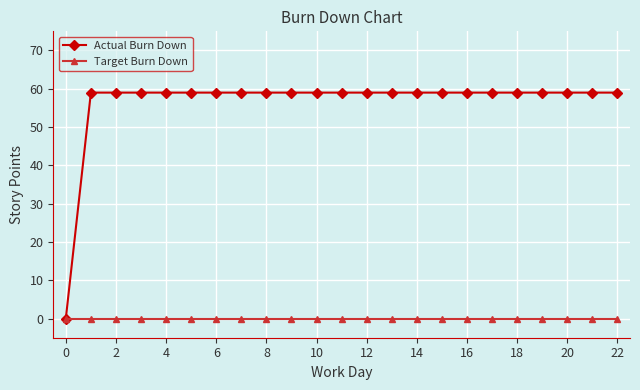

At how many categories does at least one series exceed 4?

22